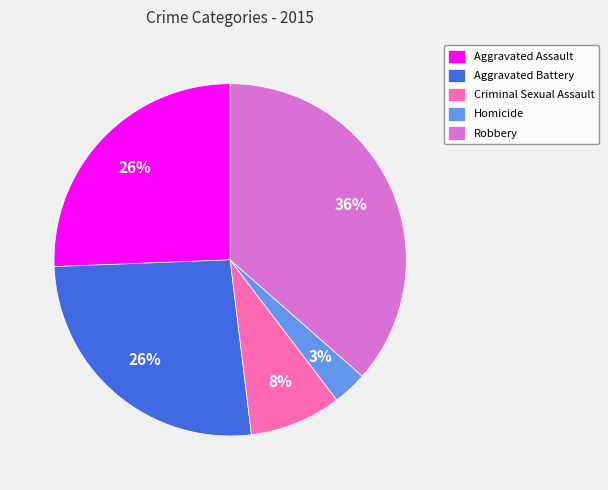

To the nearest percent, what is the difference between the largest and smallest slice percentages?

33%